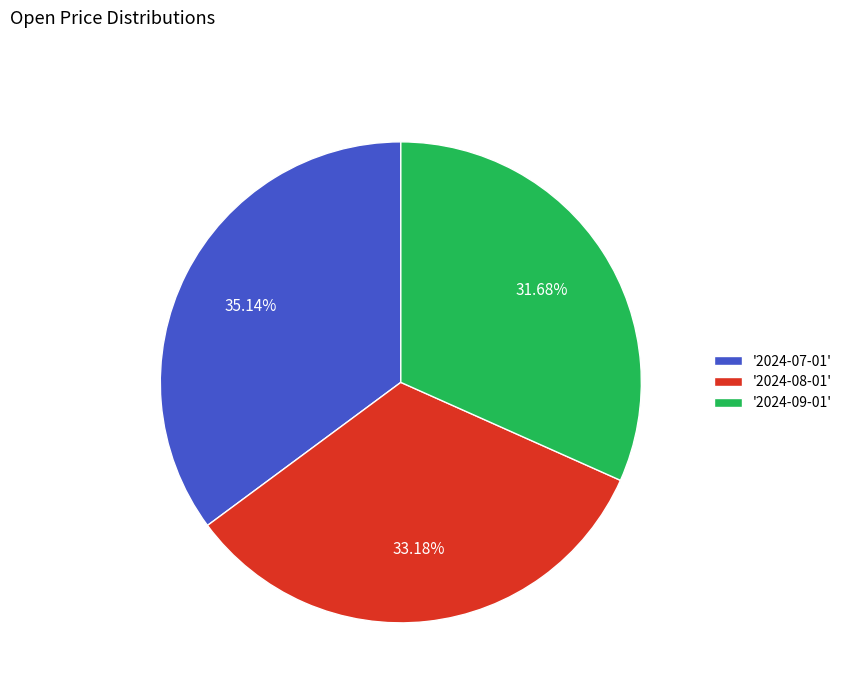

Which slice is the smallest?

'2024-09-01'